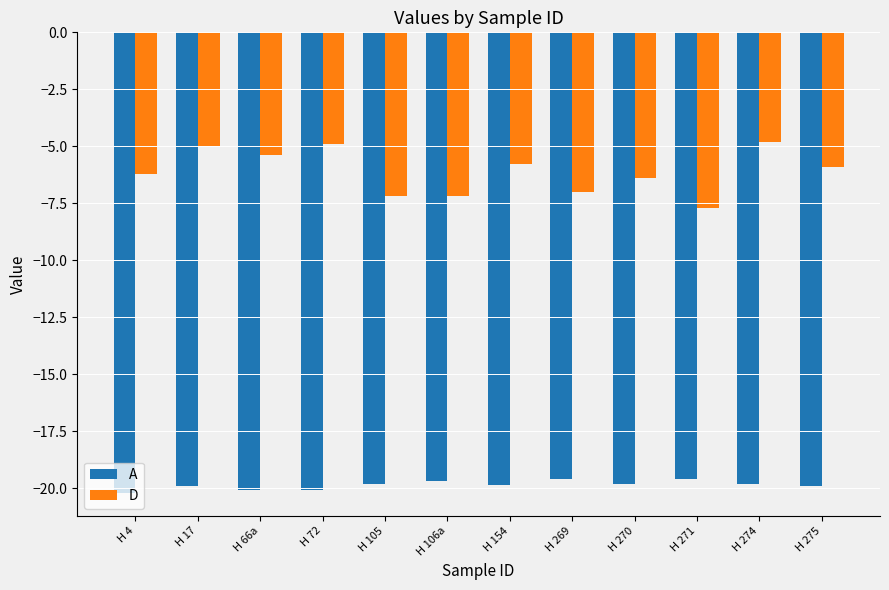

What is the label of the 9th bar from the left?

H 270